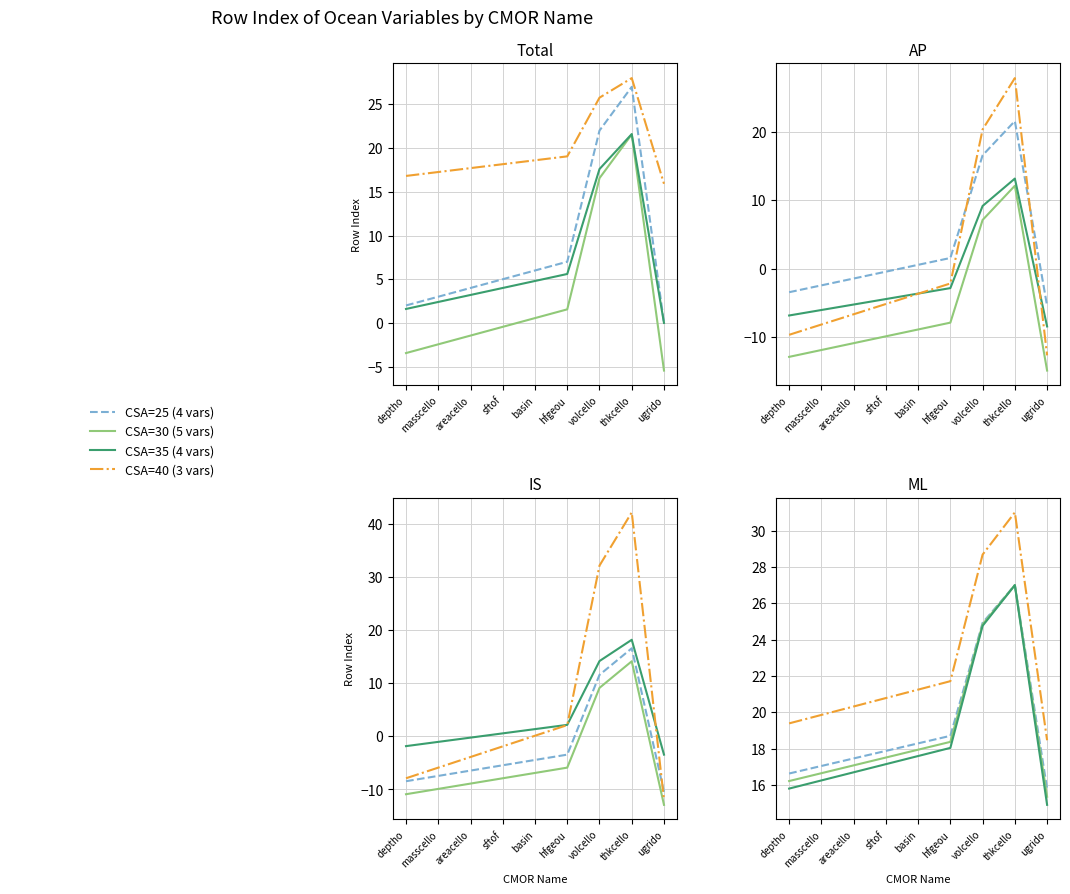

What is the sum of the CSA=40 (3 vars) values at volcello and thkcello?

59.7